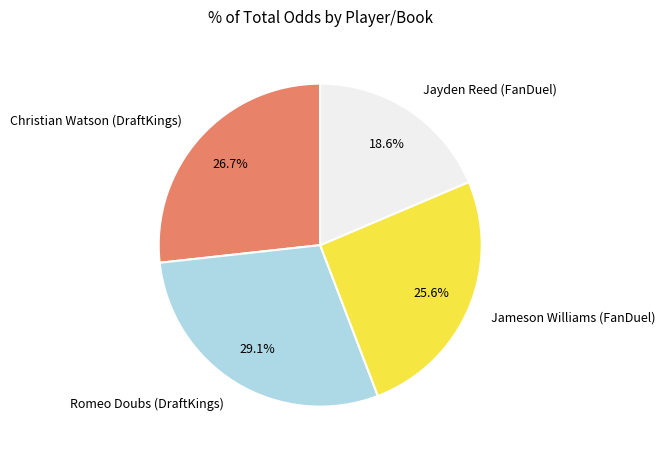

Rank the categories by value from lowest to highest.

Jayden Reed (FanDuel), Jameson Williams (FanDuel), Christian Watson (DraftKings), Romeo Doubs (DraftKings)